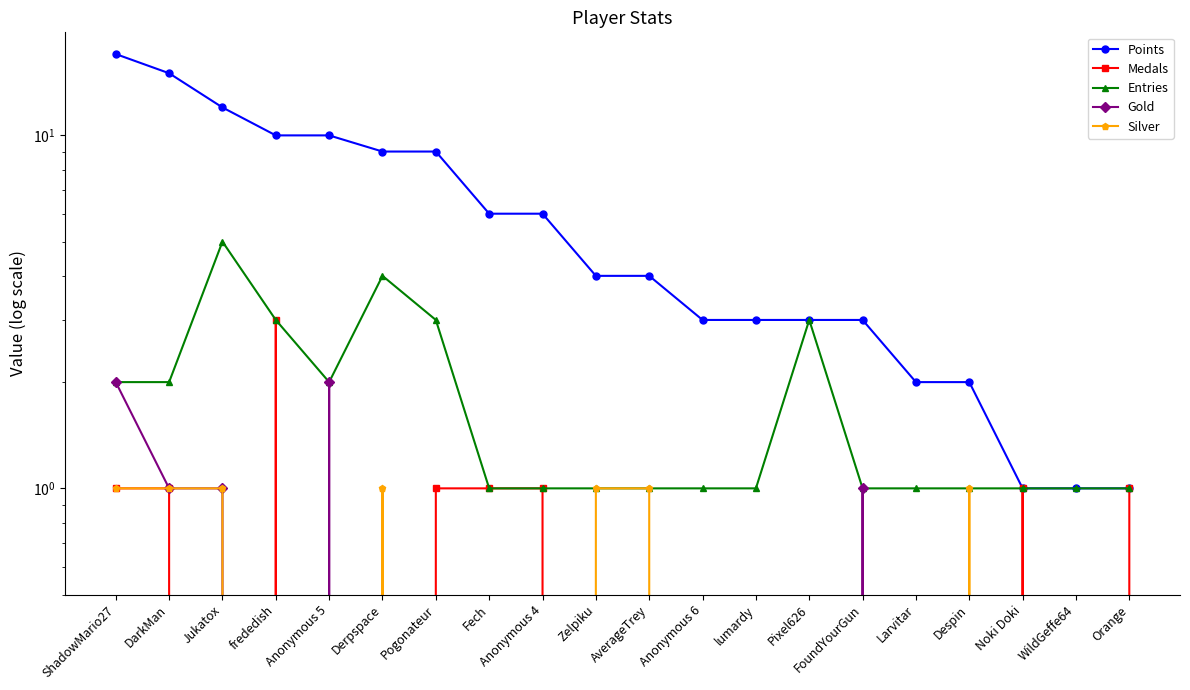

Count the Silver values in the range 0 to 1.

20